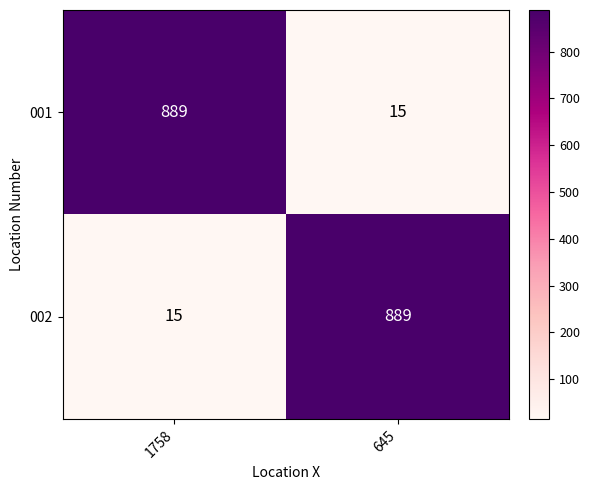

The 001 series shows 531 at 1758. True or false?

False